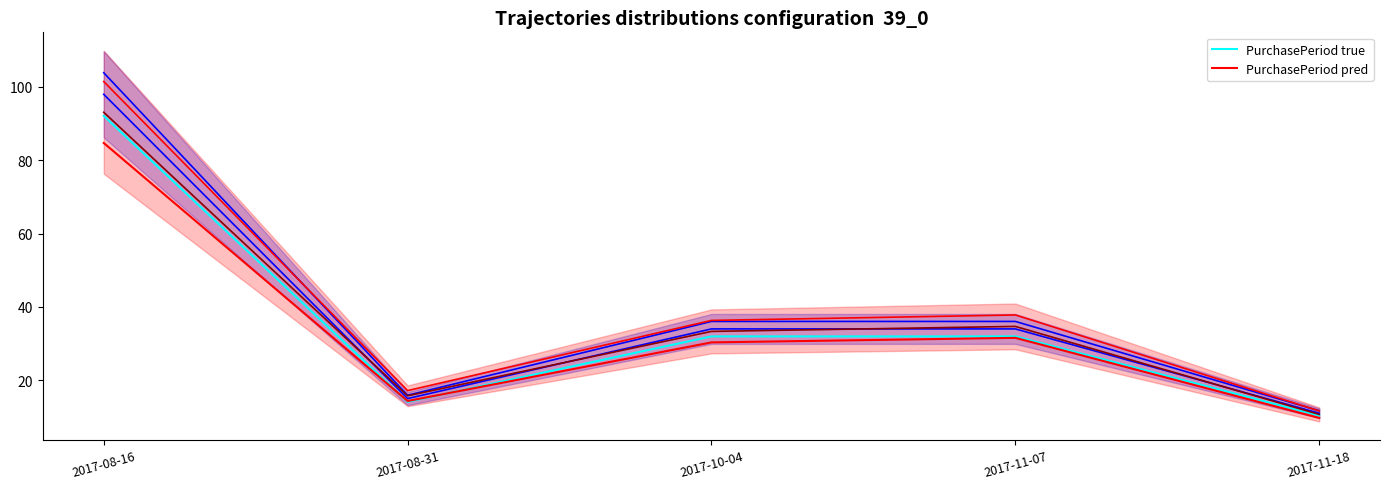

What is the difference between the maximum and second lowest values in the PurchasePeriod pred series?

70.4